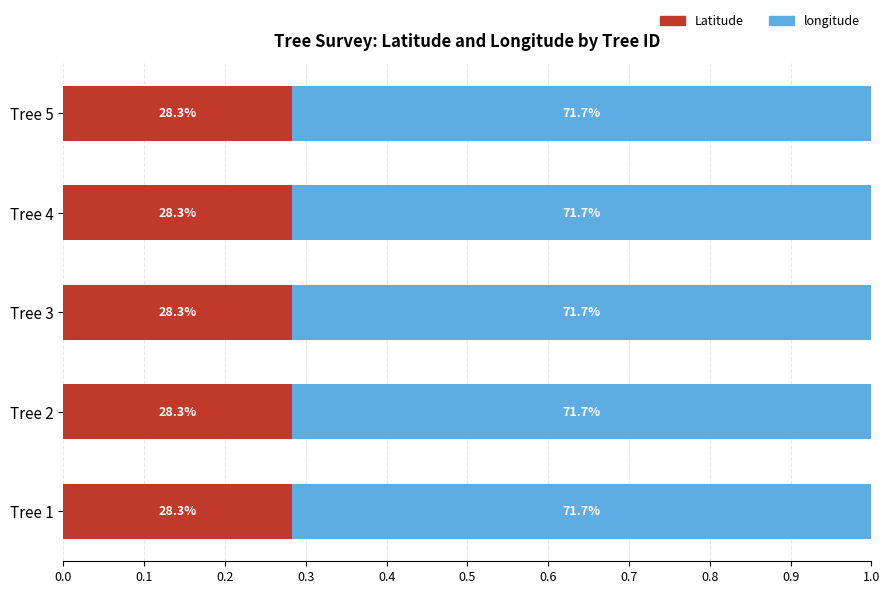

How many longitude values are between 0 and 1?

5